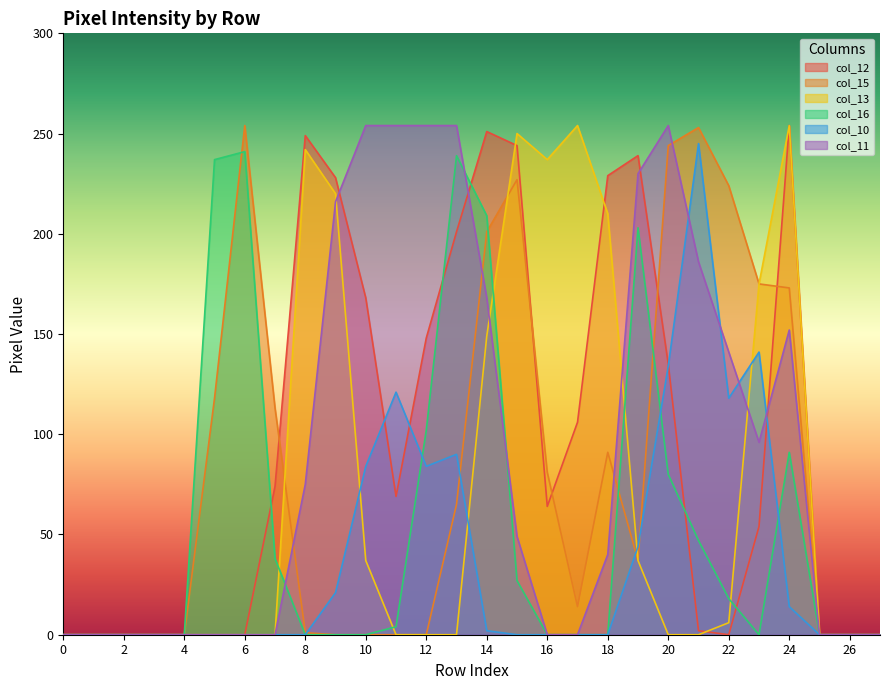

The col_16 series shows 108 at 20. True or false?

False